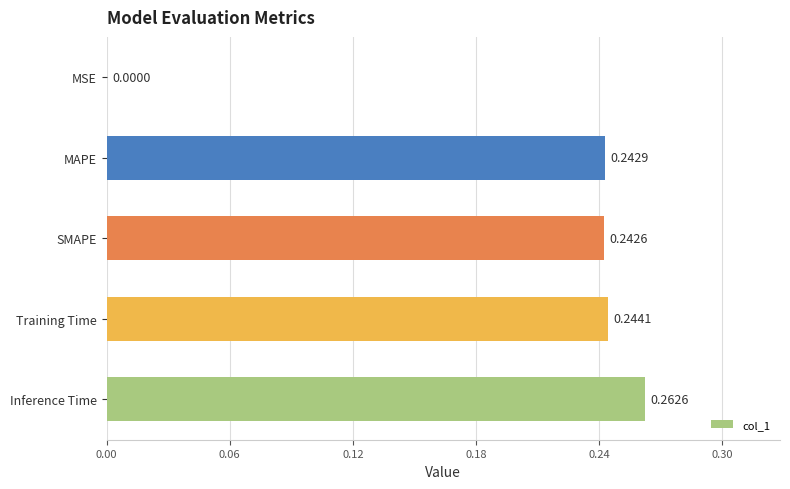

How many distinct data groups are displayed?

1